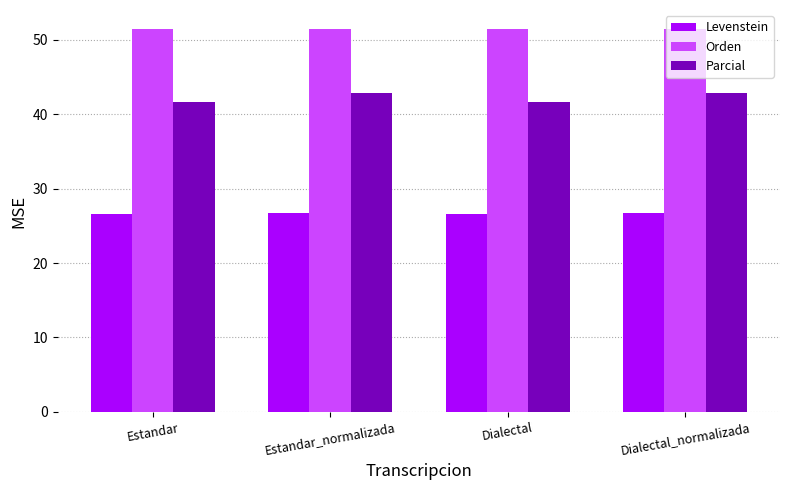

What is the difference between the highest and lowest values at Estandar_normalizada?

24.7